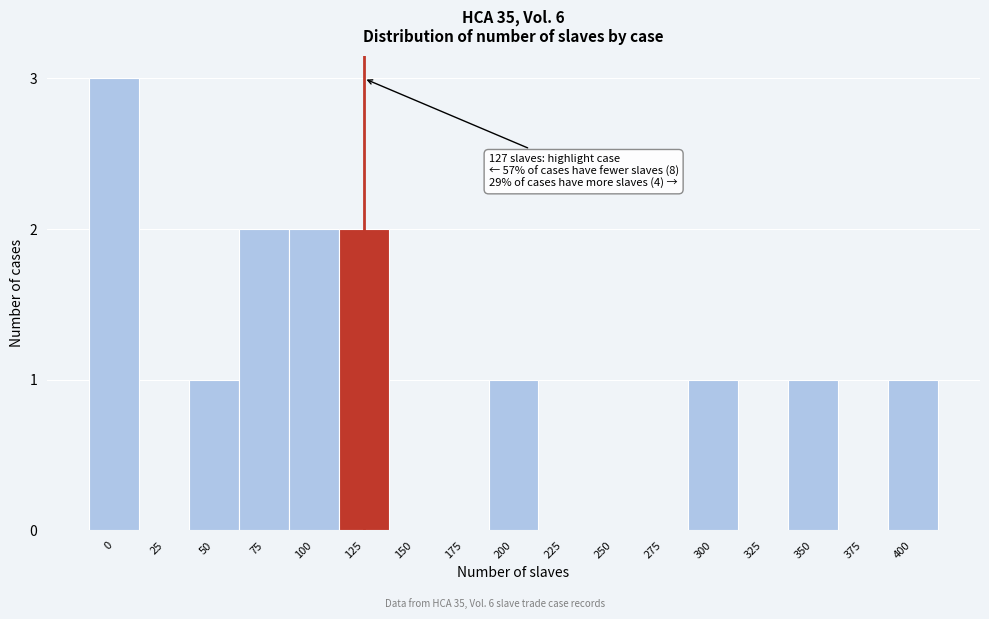

Reading left to right, extract all data points from this chart.

0=3	25=0	50=1	75=2	100=2	125=2	150=0	175=0	200=1	225=0	250=0	275=0	300=1	325=0	350=1	375=0	400=1